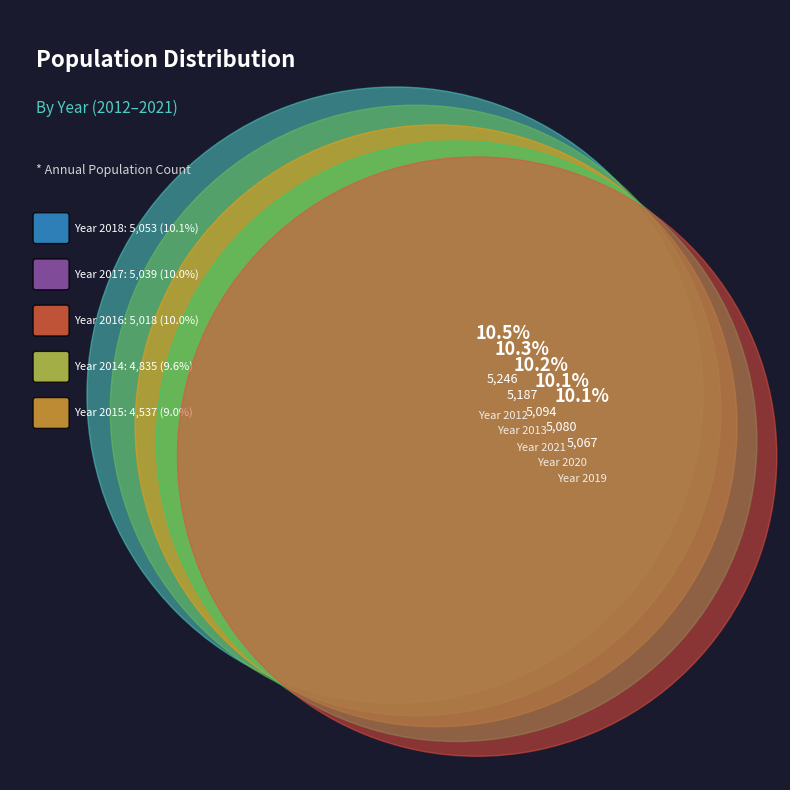

Is the sum of 2015 and 2013 greater than half?

No